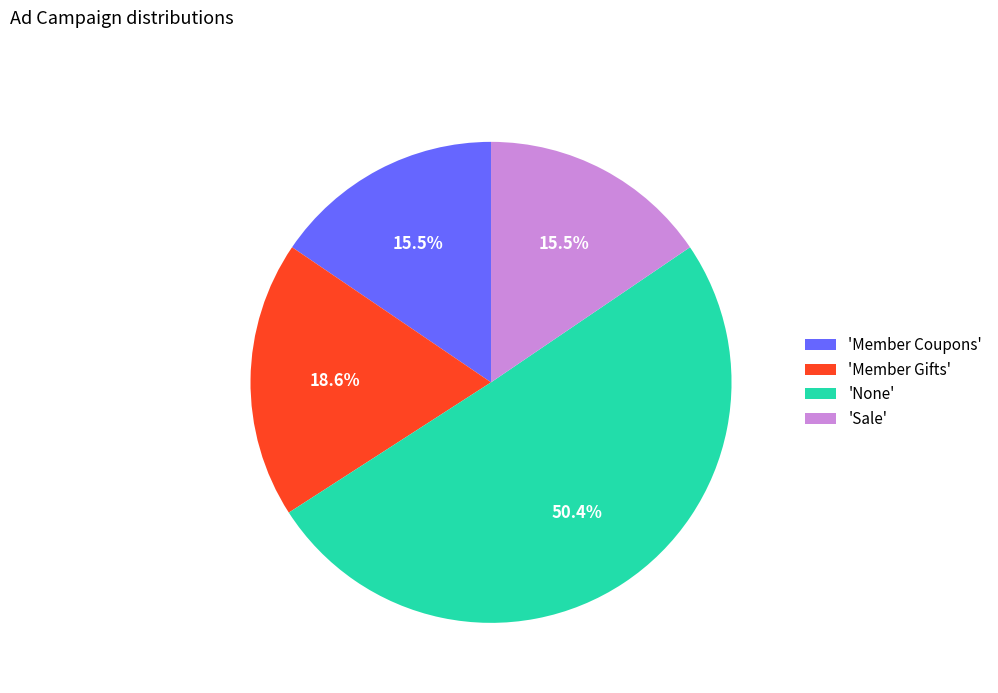

Which has a higher value, 'Member Coupons' or 'Member Gifts'?

'Member Gifts'